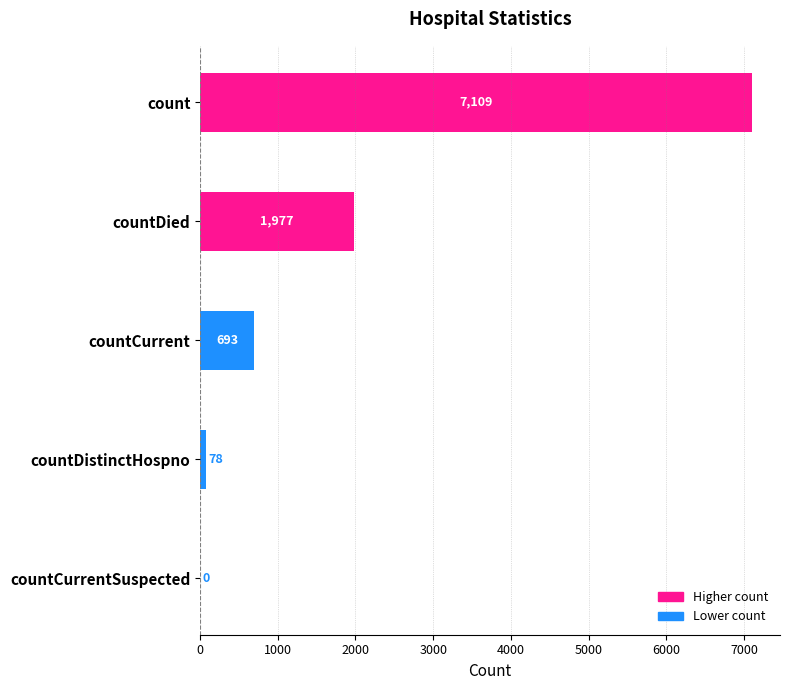

How many distinct data groups are displayed?

1